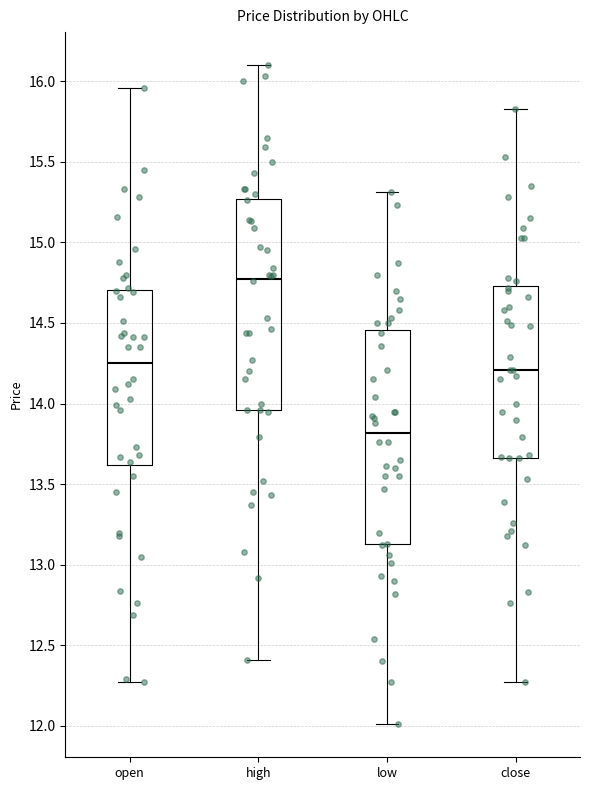

Which box's median line is the highest?

high